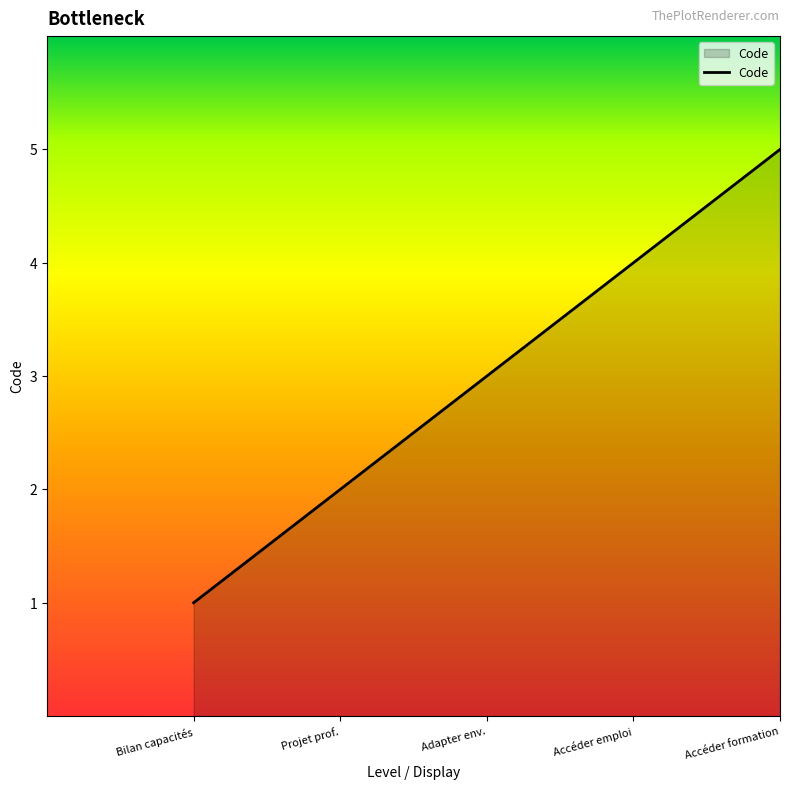

Which has a higher value, Accéder emploi or Projet prof.?

Accéder emploi